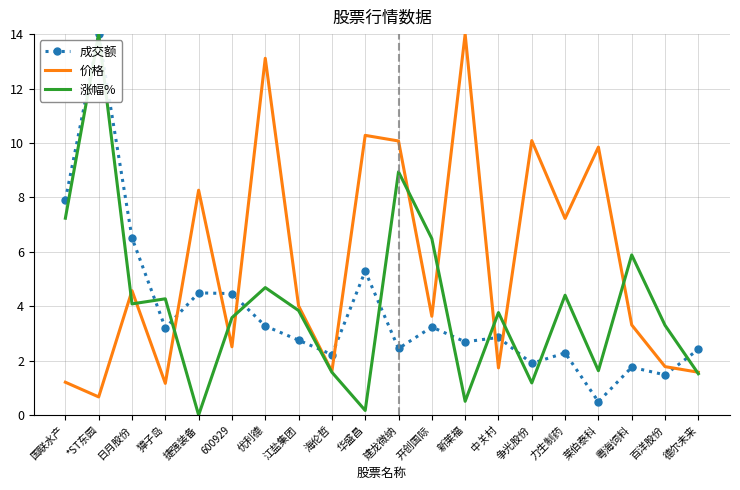

What is the highest value of the 成交额 series?

14.0